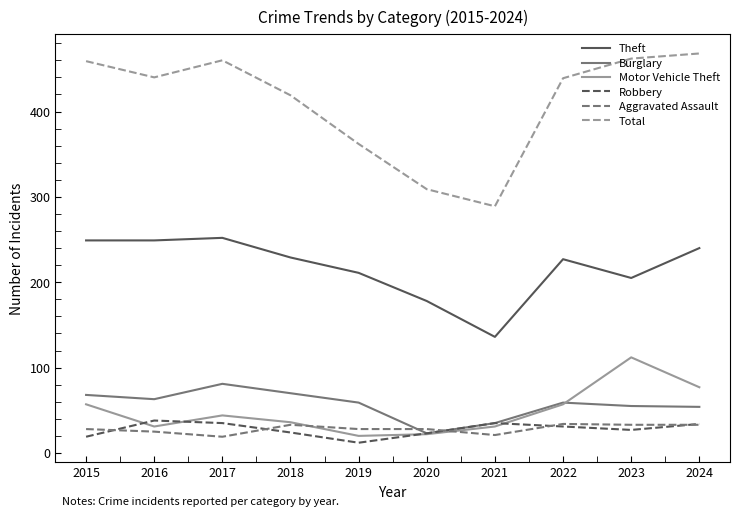

Is it true that Robbery equals 23 at 2020?

True